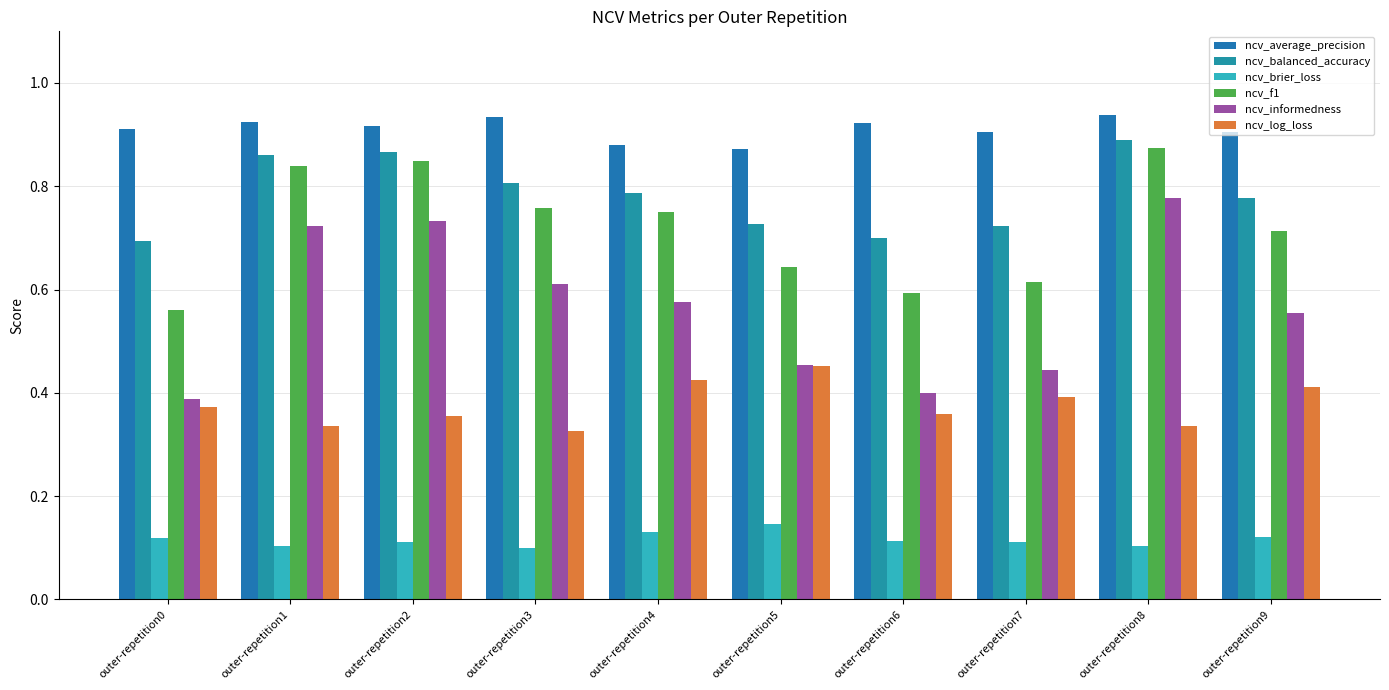

What are all the series names shown in the legend?

ncv_average_precision, ncv_balanced_accuracy, ncv_brier_loss, ncv_f1, ncv_informedness, ncv_log_loss